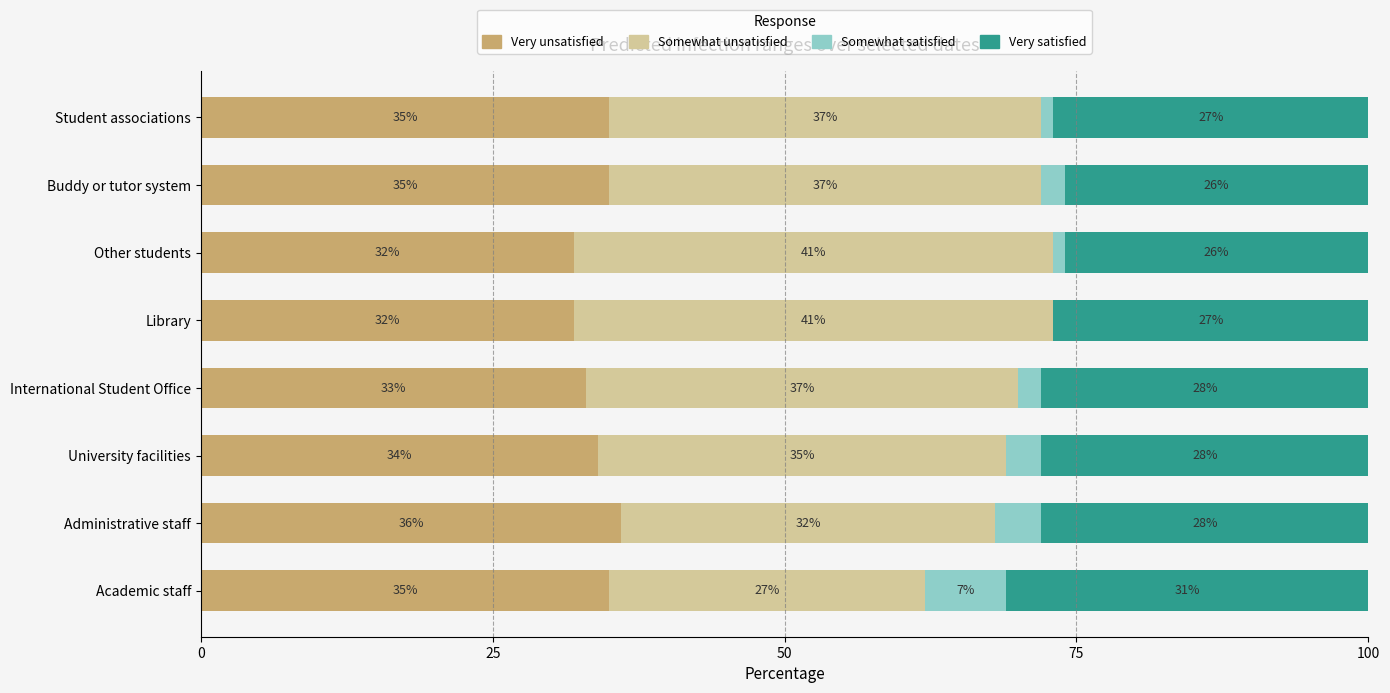

What is the total value across all series at Other students?

100